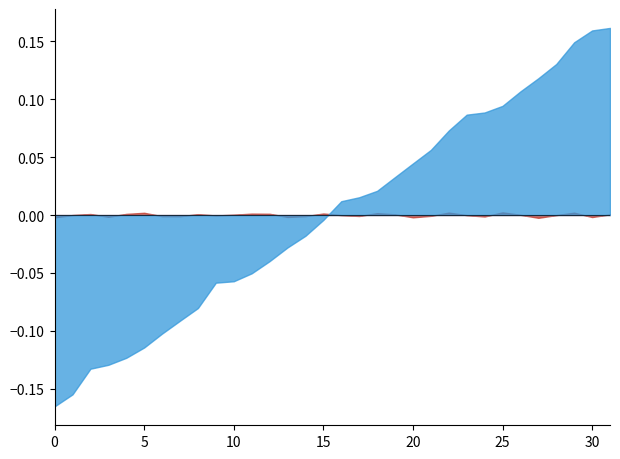

Where is the first local maximum for Velocity [m/s]?

9